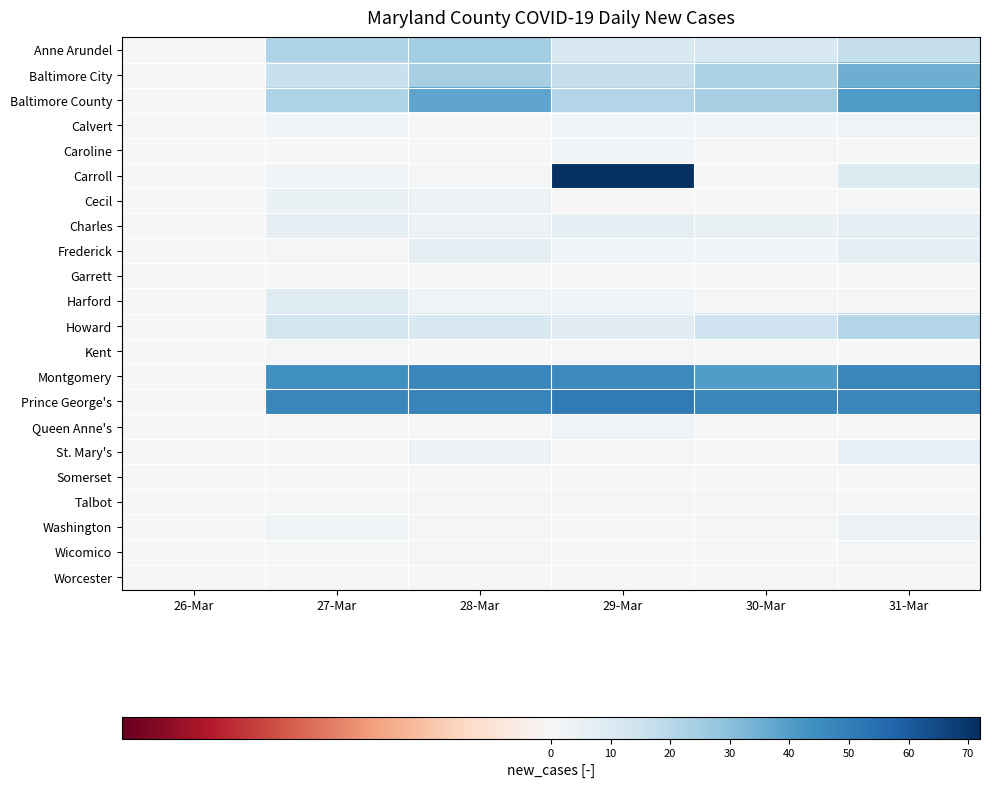

What is the spread (max minus min) of values at 29-Mar?

72